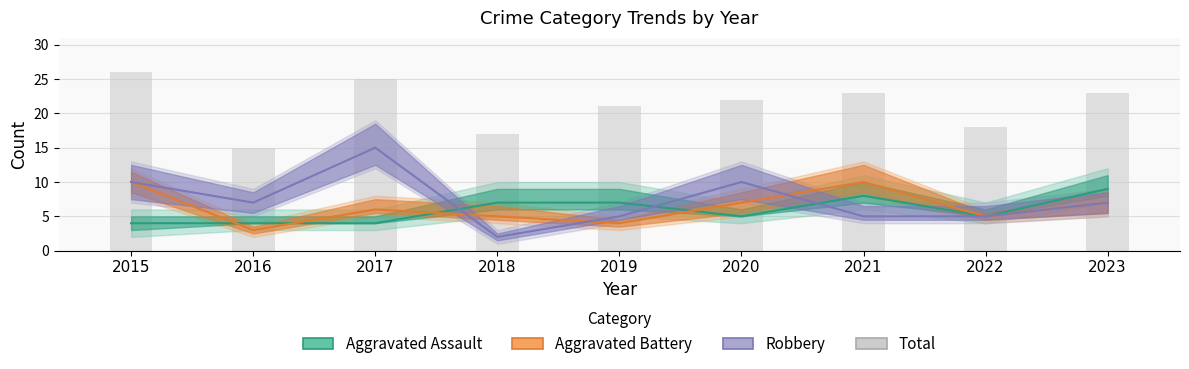

Is the value of Aggravated Battery at 2015 greater than the value of Total at 2019?

No